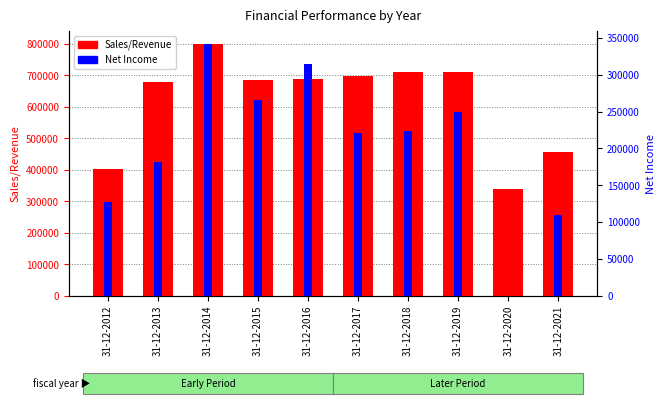

At which category is the sum across all series the highest?

31-12-2014